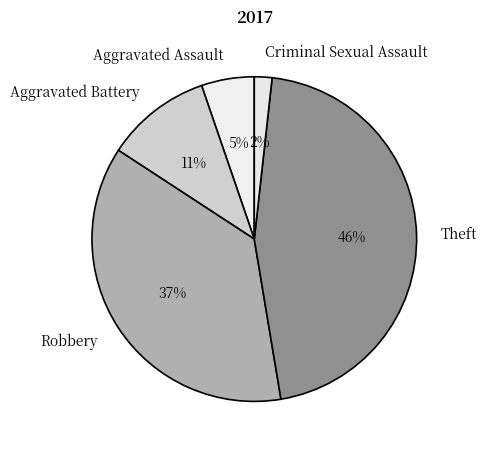

To the nearest percent, what is the average slice percentage?

20%